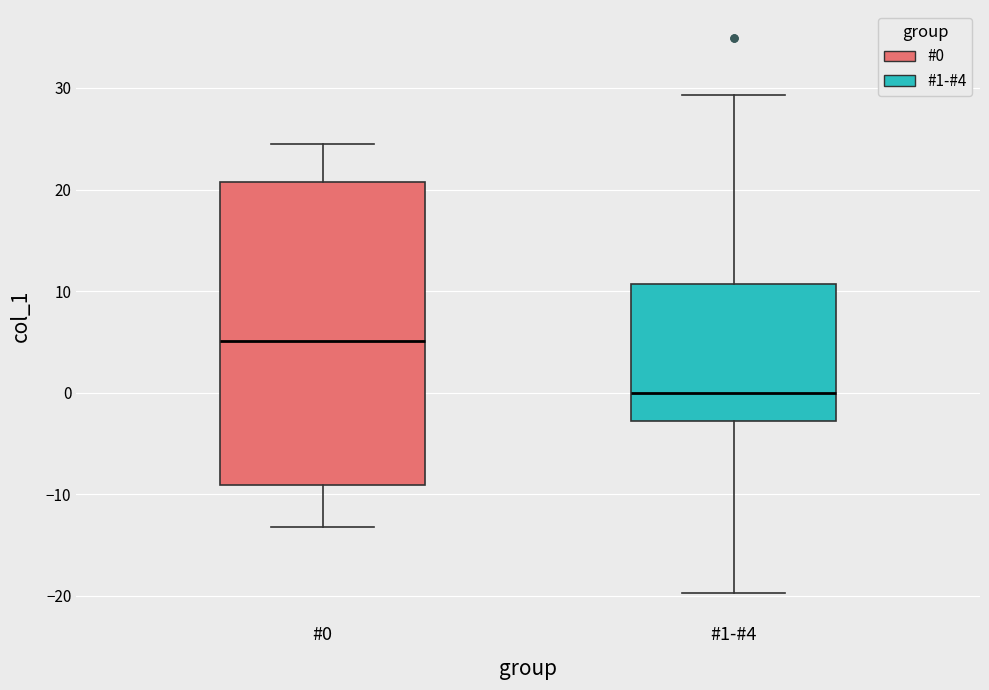

Reading left to right, transcribe this box plot: for each box, give where its median line is, the range the box spans, and where its two whiskers end, as read against the y-axis. The values are not printed on the chart, so give them approximately, as read against the axis.

#0: median 5, box -9 to 21, whiskers -13 to 24
#1-#4: median 0, box -3 to 11, whiskers -20 to 29